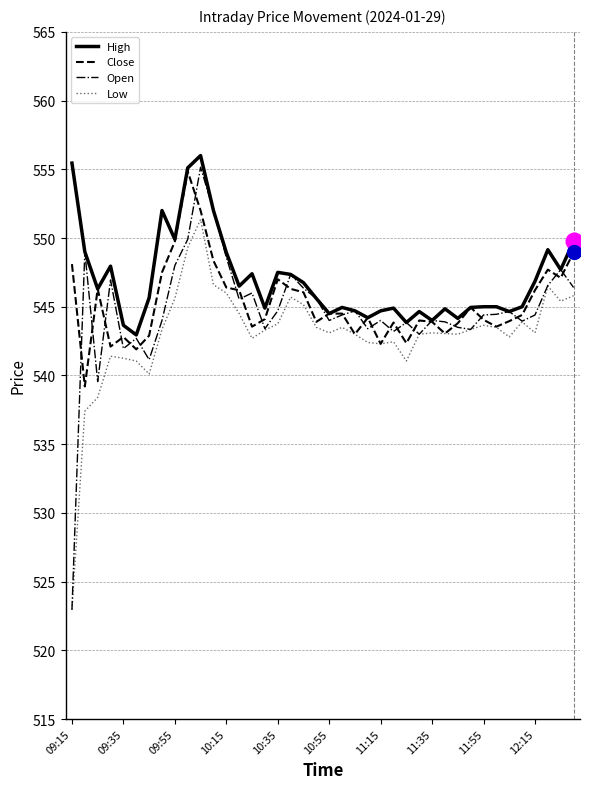

What is the sum of all Low values?

21721.3